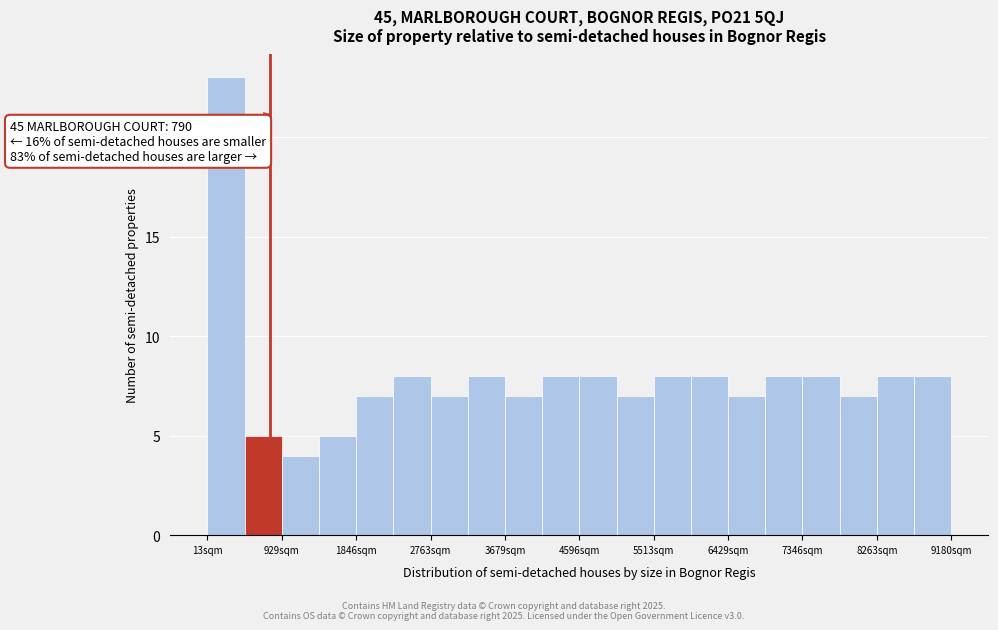

Over which range of the x-axis is the bar tallest?

0 to 500